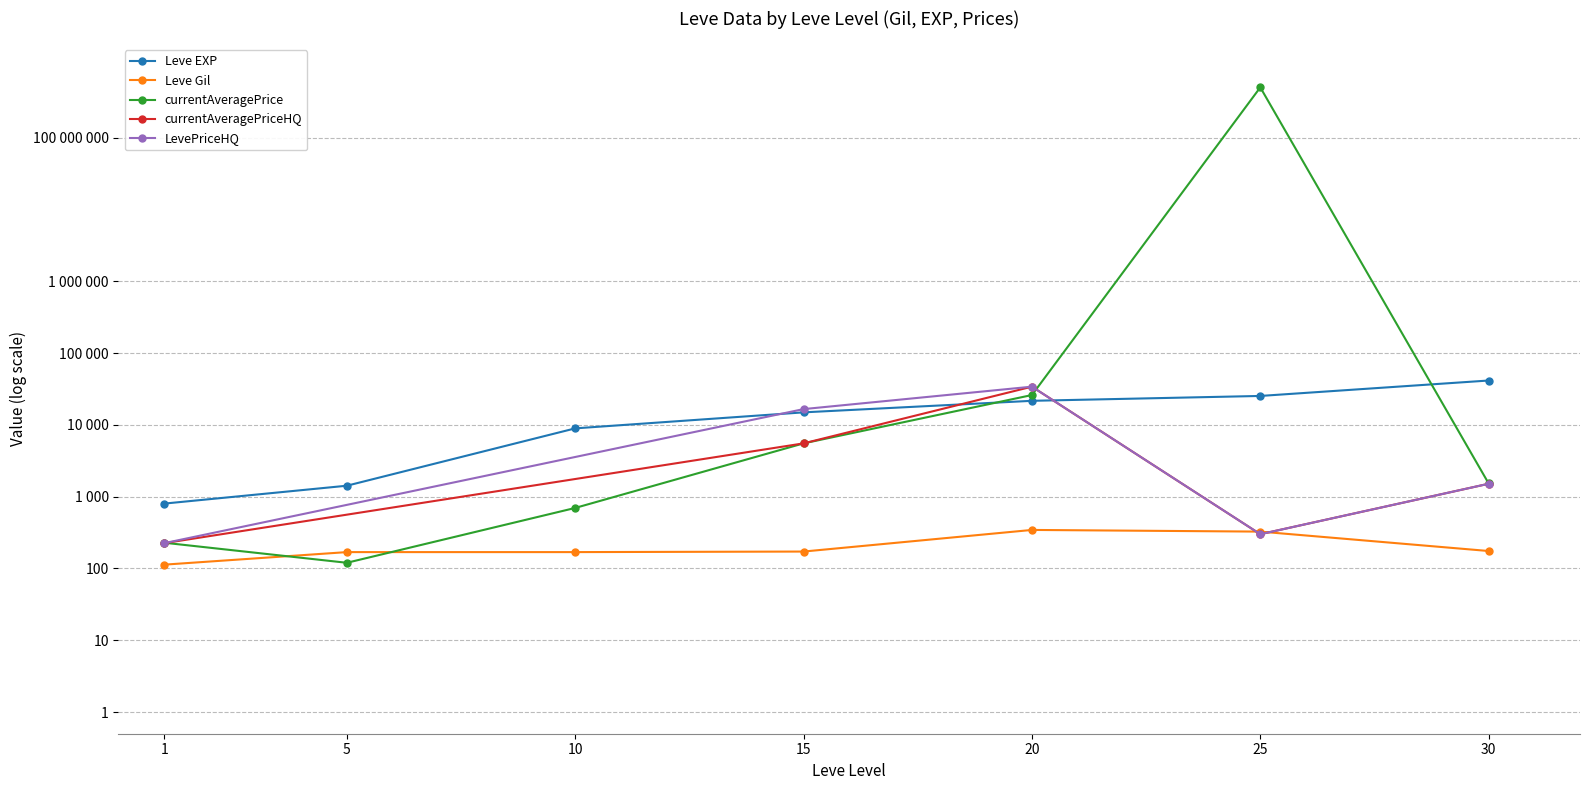

In currentAveragePrice, how many points are higher than both neighbors (excluding endpoints)?

1